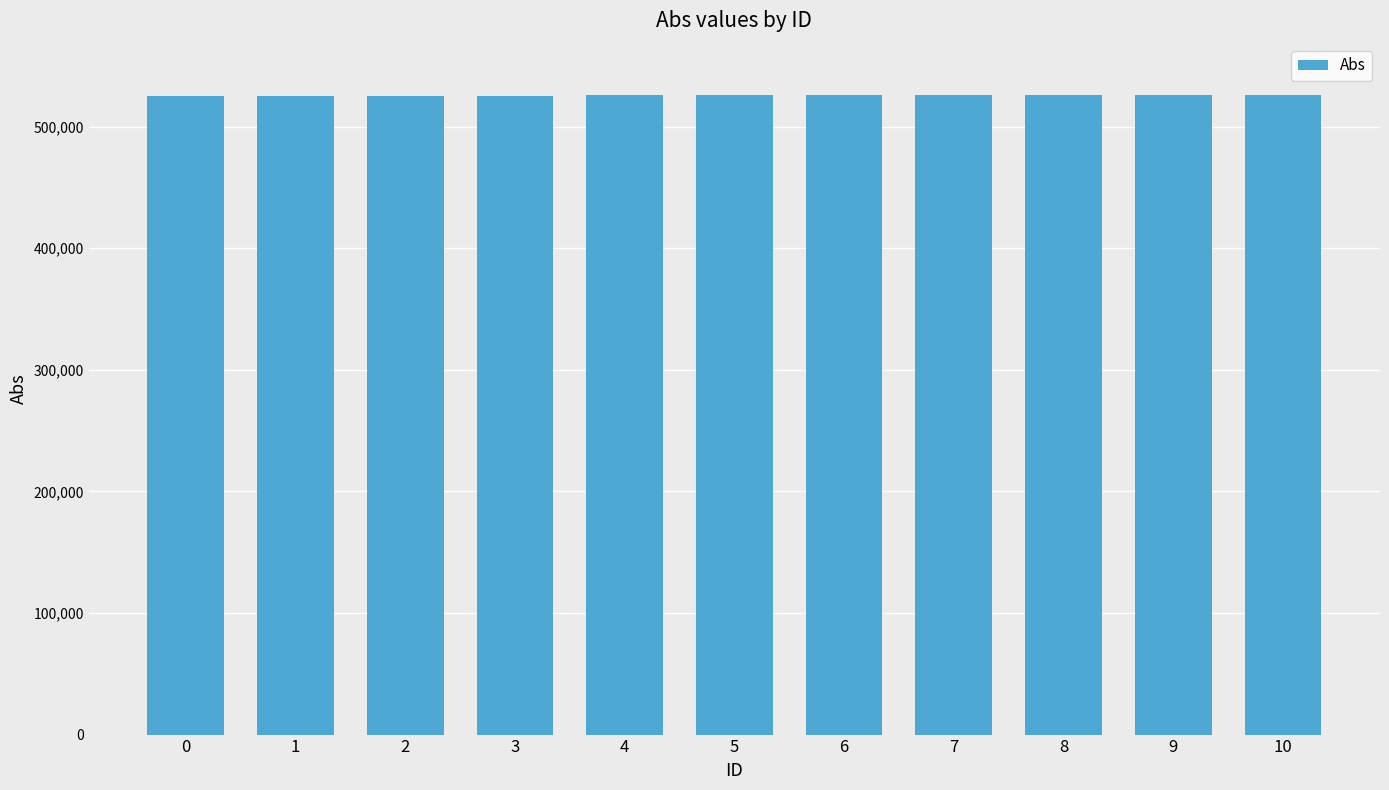

What is the minimum value shown in the chart?

525231